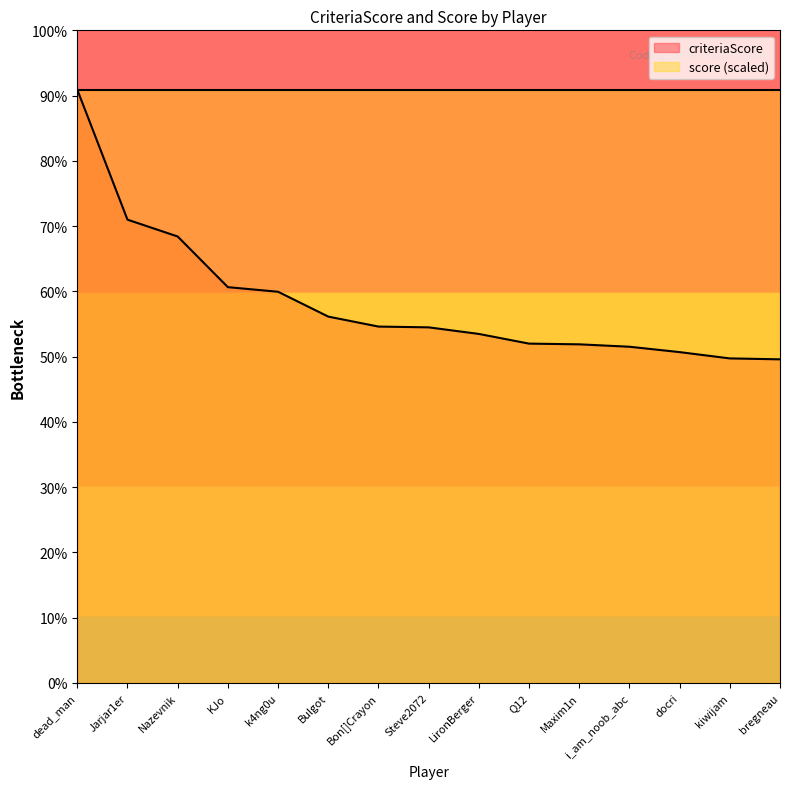

True or false: the data has more than 2 interior local peaks.

False